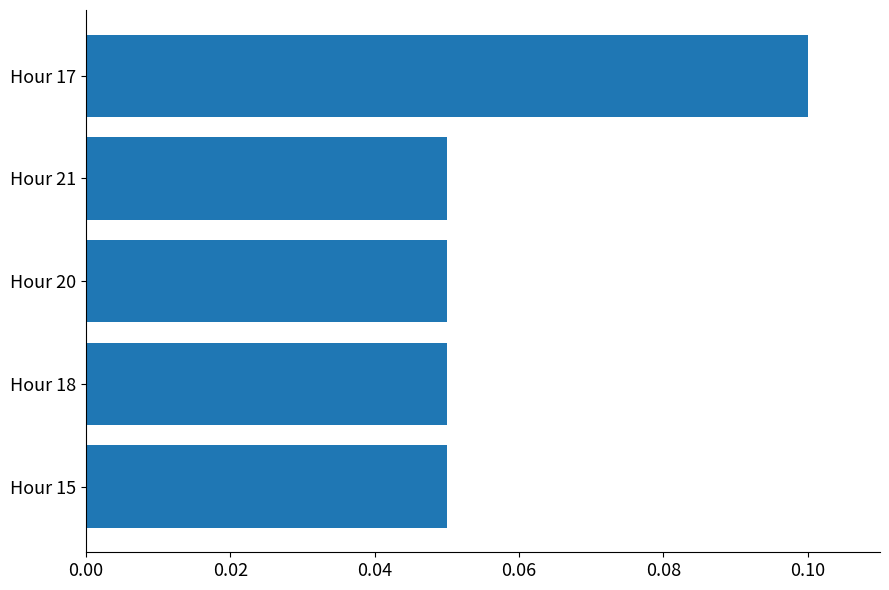

Is it true that the value at Hour 18 is 0.1?

True